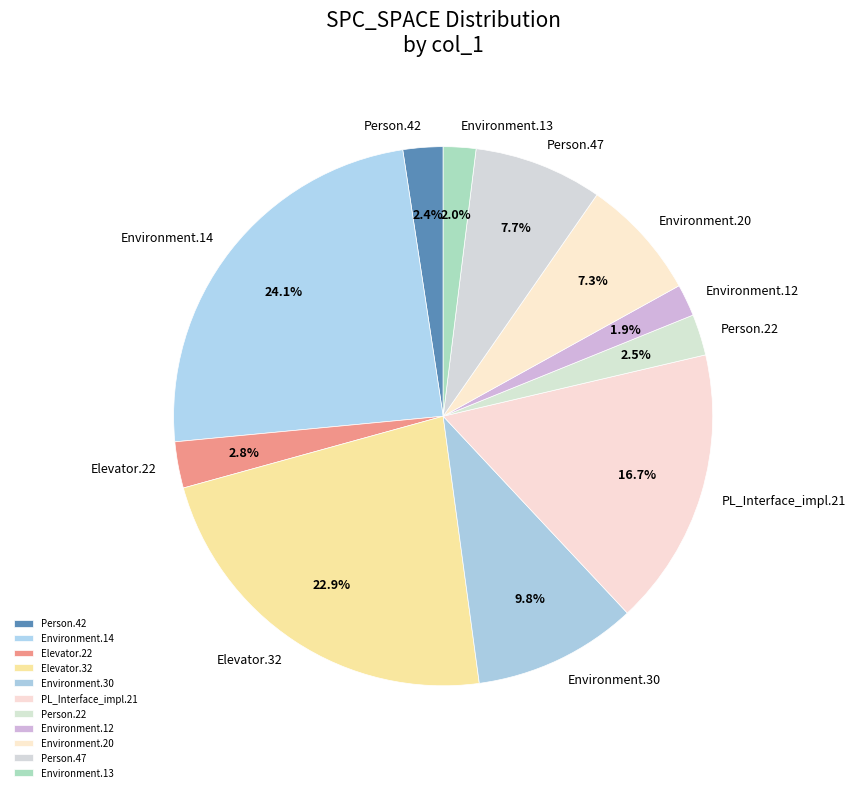

Count the number of slices in the pie.

11